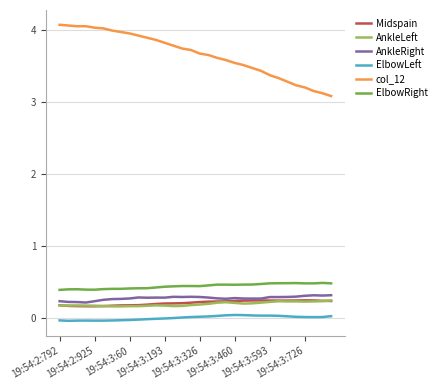

Count the AnkleLeft values in the range 0 to 1.

32